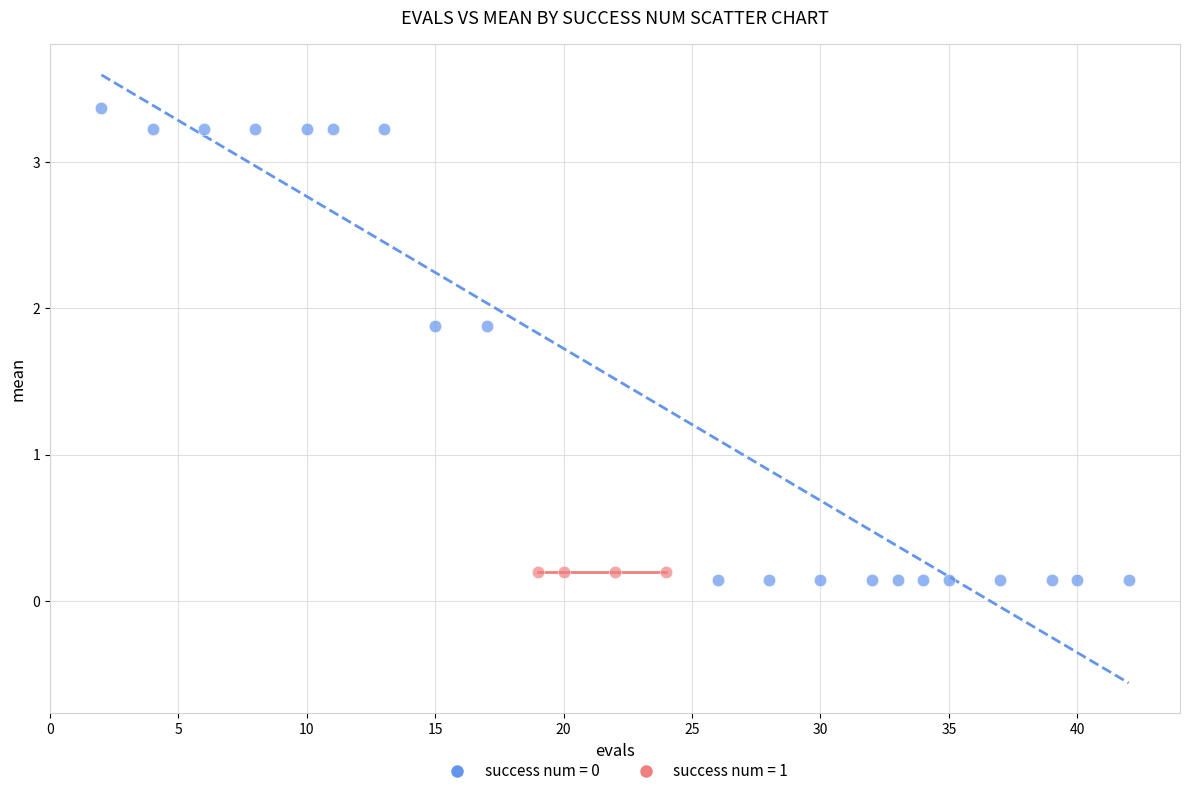

Which series reaches the maximum Y coordinate?

success num = 0